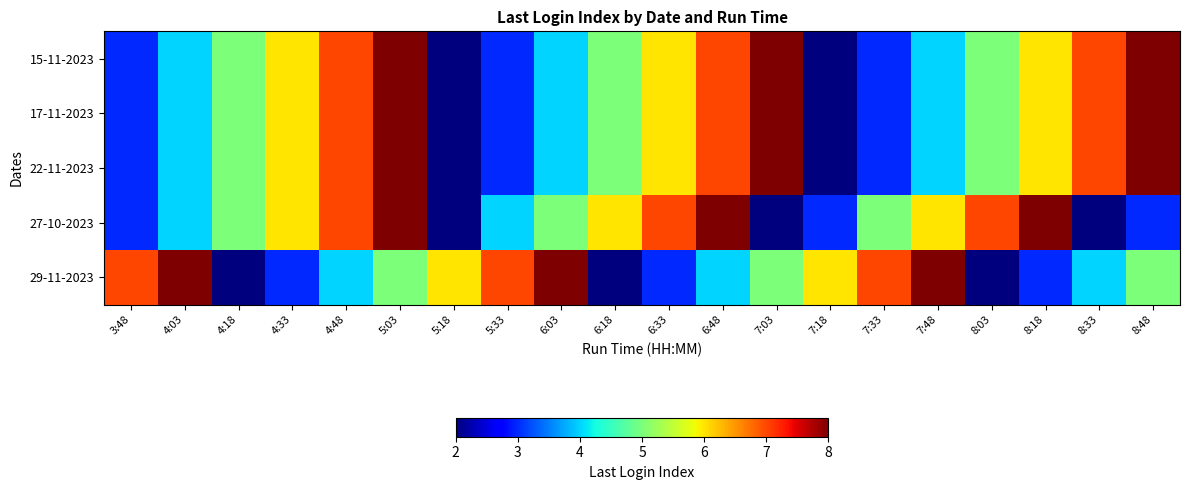

Reading left to right, what are all the values shown in this chart?

15-11-2023: 3:48=3	4:03=4	4:18=5	4:33=6	4:48=7	5:03=8	5:18=2	5:33=3	6:03=4	6:18=5	6:33=6	6:48=7	7:03=8	7:18=2	7:33=3	7:48=4	8:03=5	8:18=6	8:33=7	8:48=8
17-11-2023: 3:48=3	4:03=4	4:18=5	4:33=6	4:48=7	5:03=8	5:18=2	5:33=3	6:03=4	6:18=5	6:33=6	6:48=7	7:03=8	7:18=2	7:33=3	7:48=4	8:03=5	8:18=6	8:33=7	8:48=8
22-11-2023: 3:48=3	4:03=4	4:18=5	4:33=6	4:48=7	5:03=8	5:18=2	5:33=3	6:03=4	6:18=5	6:33=6	6:48=7	7:03=8	7:18=2	7:33=3	7:48=4	8:03=5	8:18=6	8:33=7	8:48=8
27-10-2023: 3:48=3	4:03=4	4:18=5	4:33=6	4:48=7	5:03=8	5:18=2	5:33=4	6:03=5	6:18=6	6:33=7	6:48=8	7:03=2	7:18=3	7:33=5	7:48=6	8:03=7	8:18=8	8:33=2	8:48=3
29-11-2023: 3:48=7	4:03=8	4:18=2	4:33=3	4:48=4	5:03=5	5:18=6	5:33=7	6:03=8	6:18=2	6:33=3	6:48=4	7:03=5	7:18=6	7:33=7	7:48=8	8:03=2	8:18=3	8:33=4	8:48=5